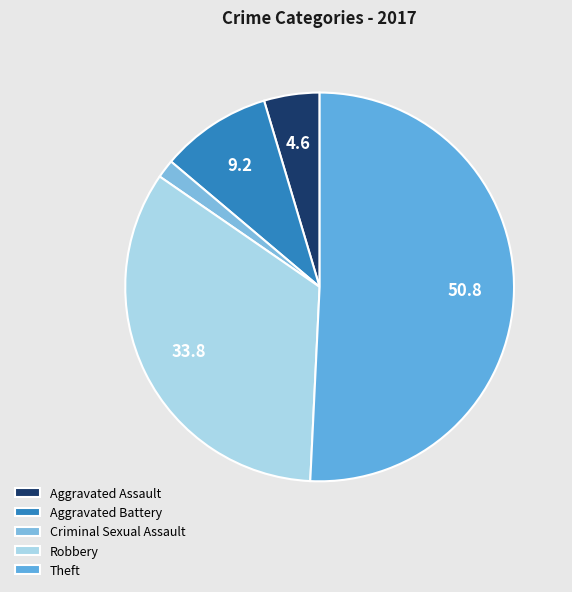

Rank the categories by value from highest to lowest.

Theft, Robbery, Aggravated Battery, Aggravated Assault, Criminal Sexual Assault